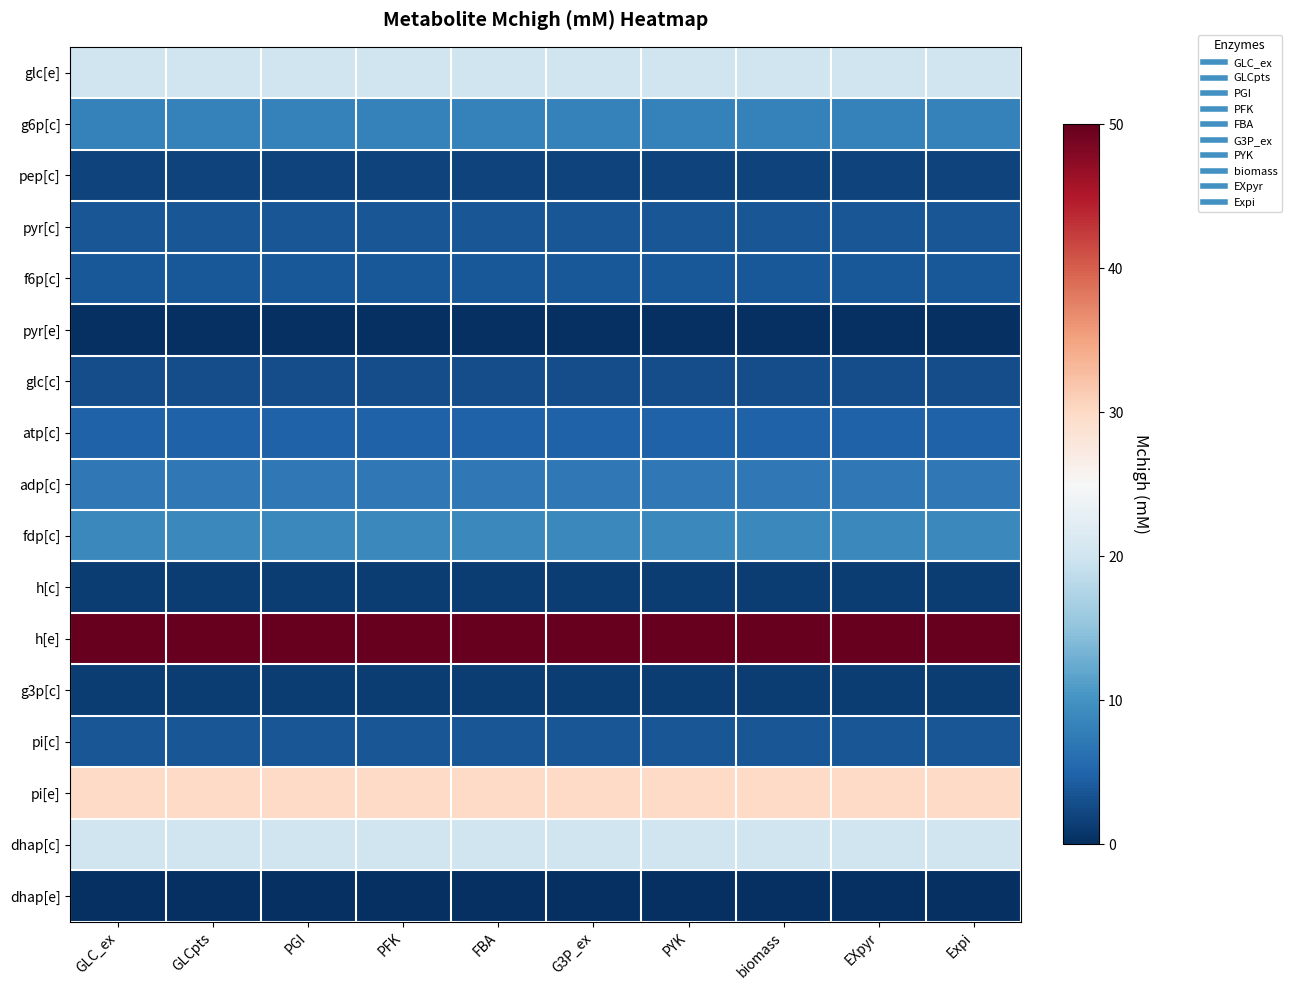

What is the spread (max minus min) of values at Expi?

50.0